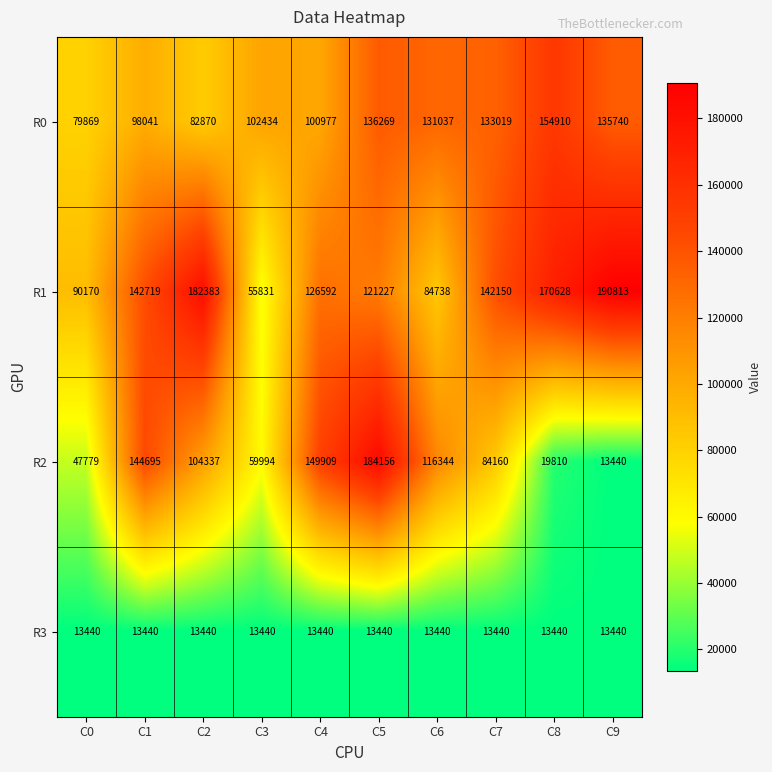

At which category is the sum across all series the highest?

C5